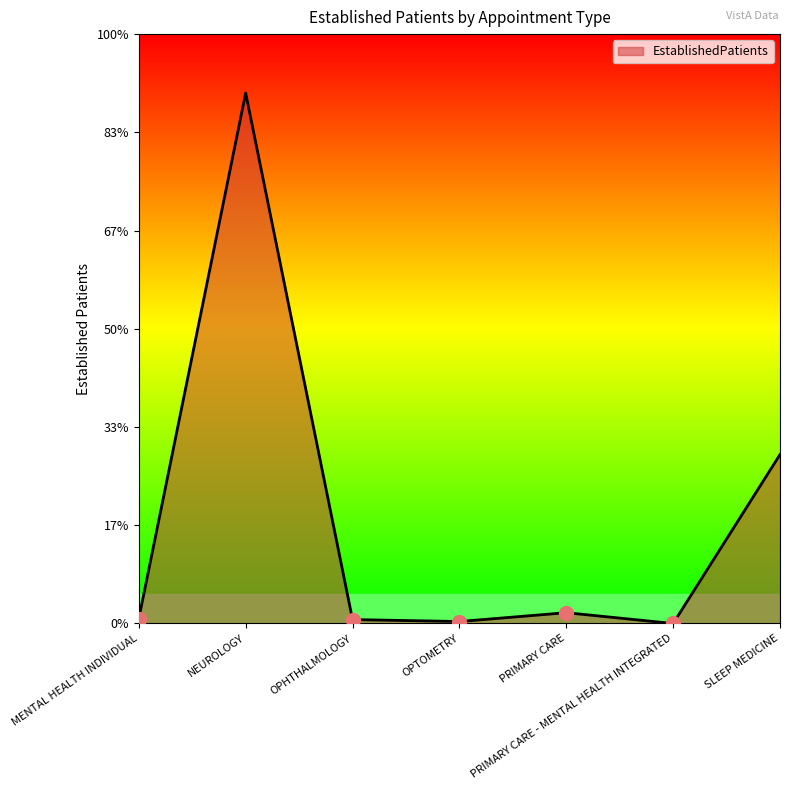

Does the chart display data point markers on the line(s)?

No